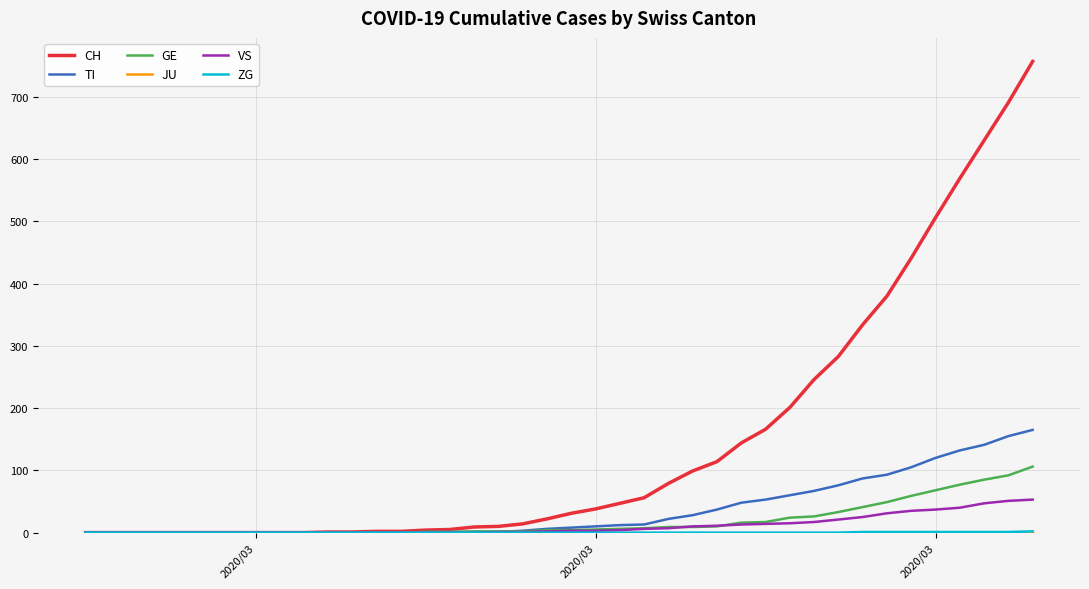

Which series has the largest range (max minus min)?

CH